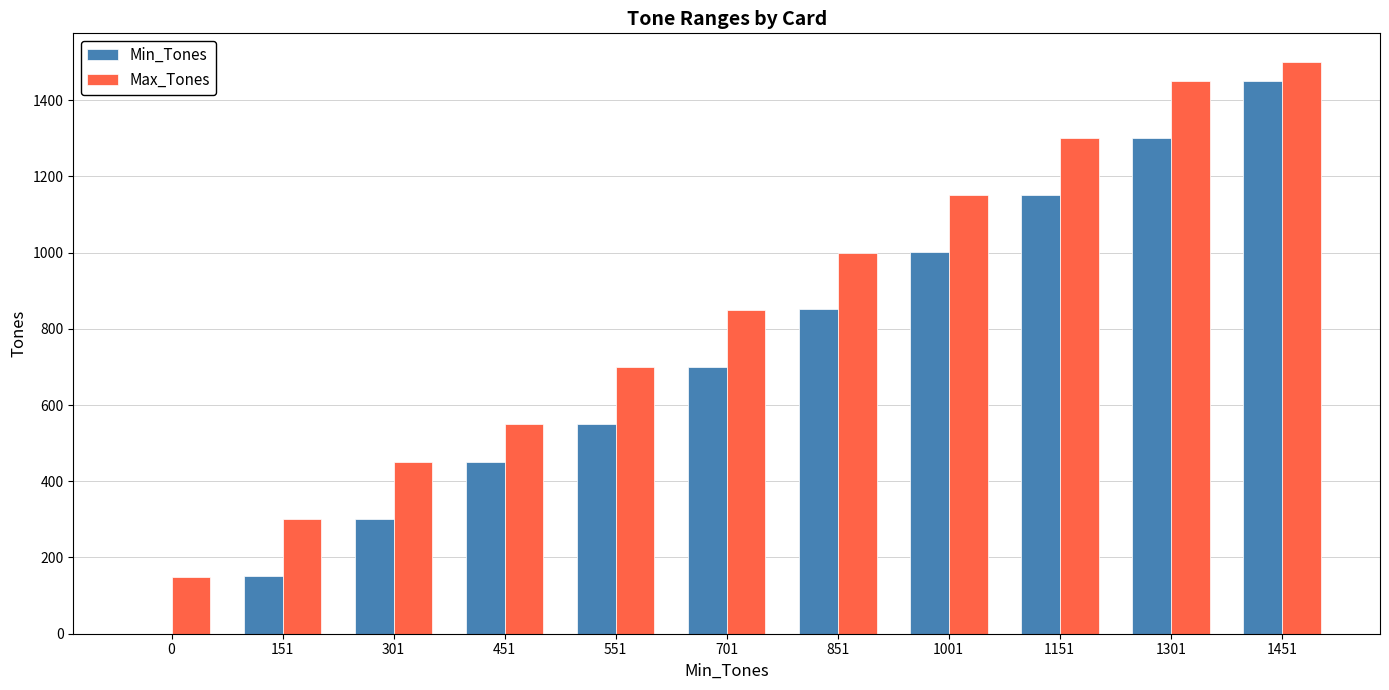

What is the sum of all Min_Tones values?

7910